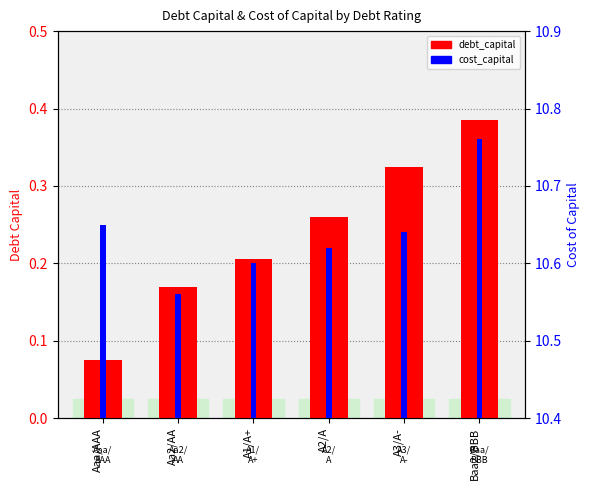

Reading left to right, extract all data points from this chart.

debt_capital: Aaa/AAA=0.1	Aa2/AA=0.2	A1/A+=0.2	A2/A=0.3	A3/A-=0.3	Baa2/BBB=0.4
cost_capital: Aaa/AAA=10.7	Aa2/AA=10.6	A1/A+=10.6	A2/A=10.6	A3/A-=10.6	Baa2/BBB=10.8